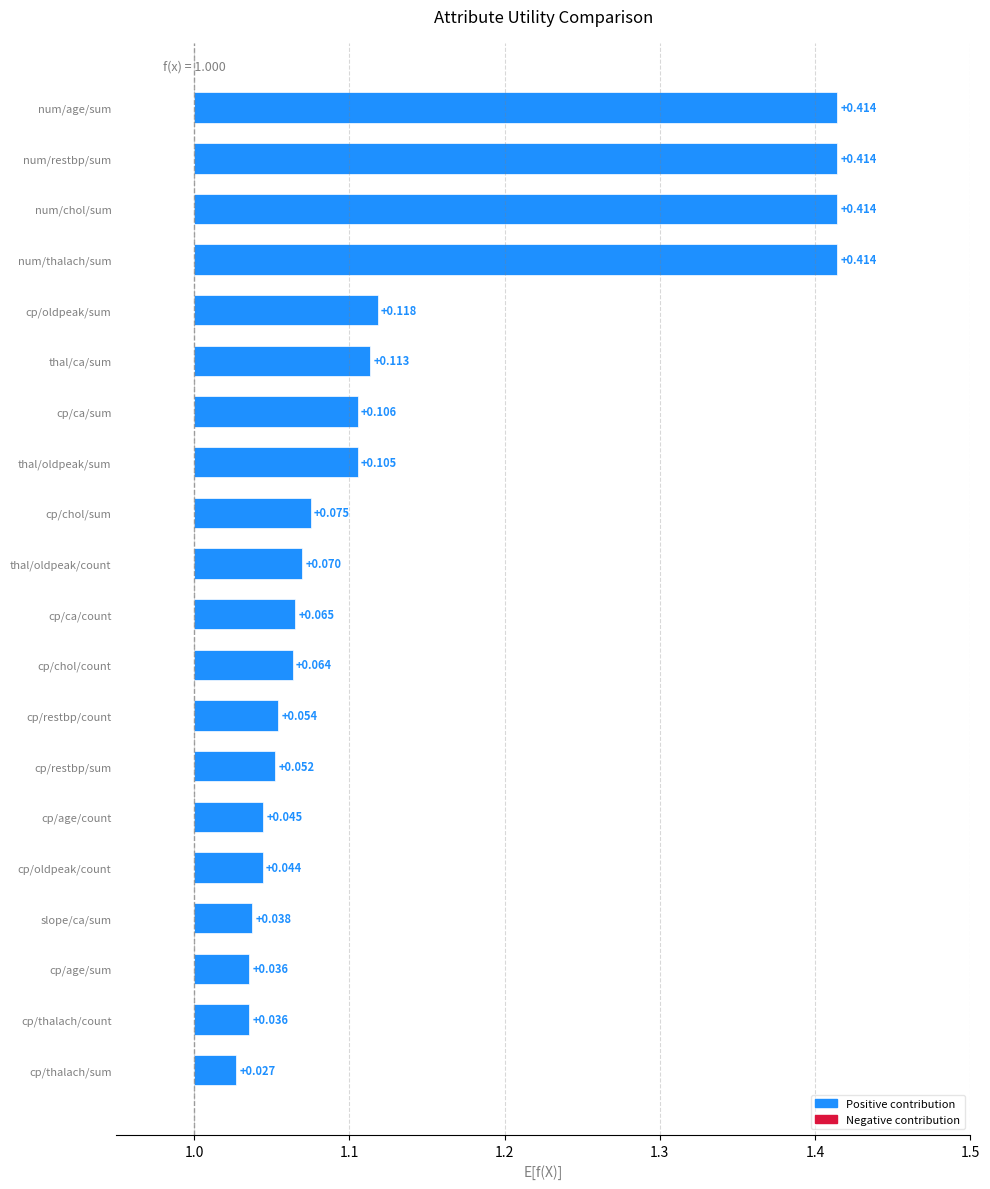

The value at cp/thalach/sum is 0.0. True or false?

False